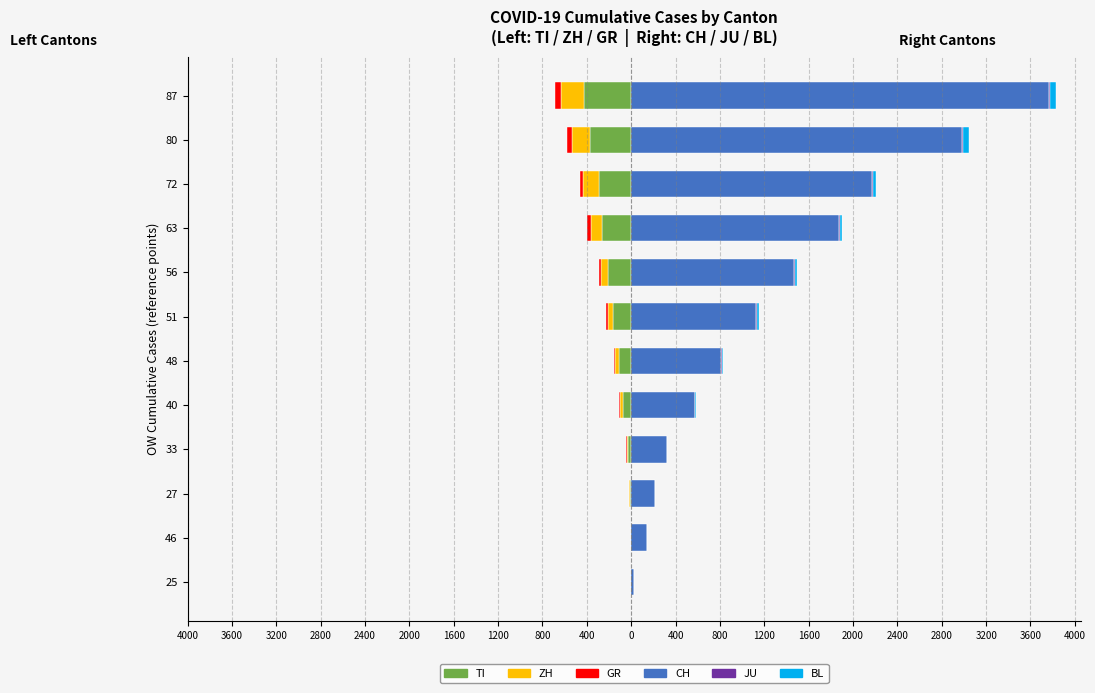

Rank the series at 80 from lowest to highest value.

TI, ZH, GR, JU, BL, CH